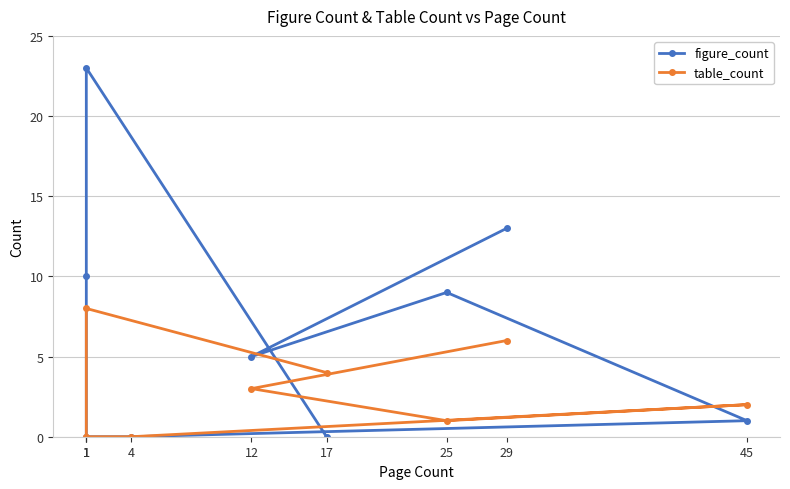

What is the total value across all series at 45?

3